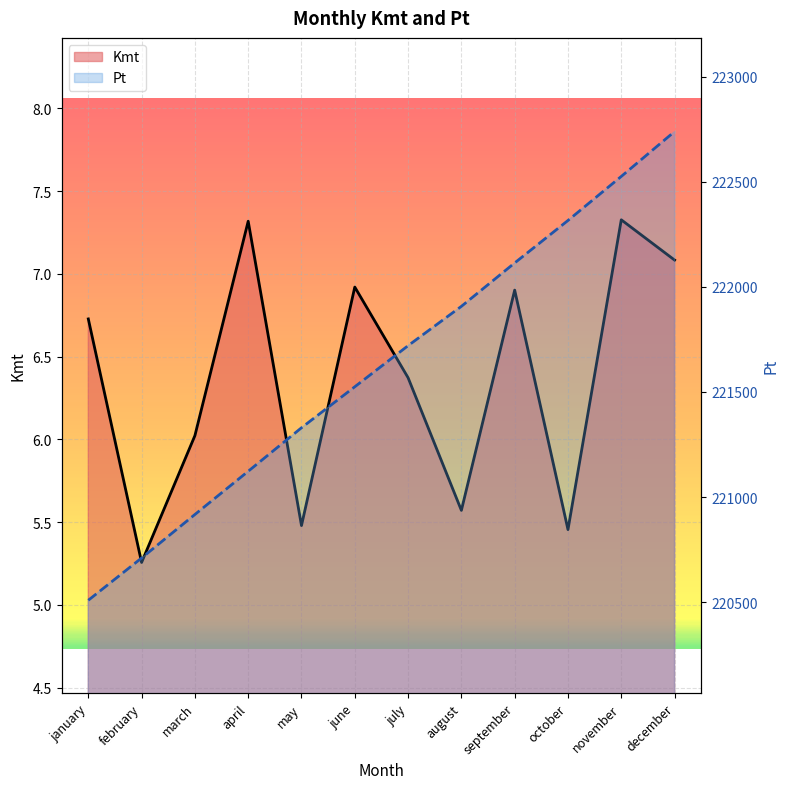

What is the sum of the Pt values at september and february?

442823.5